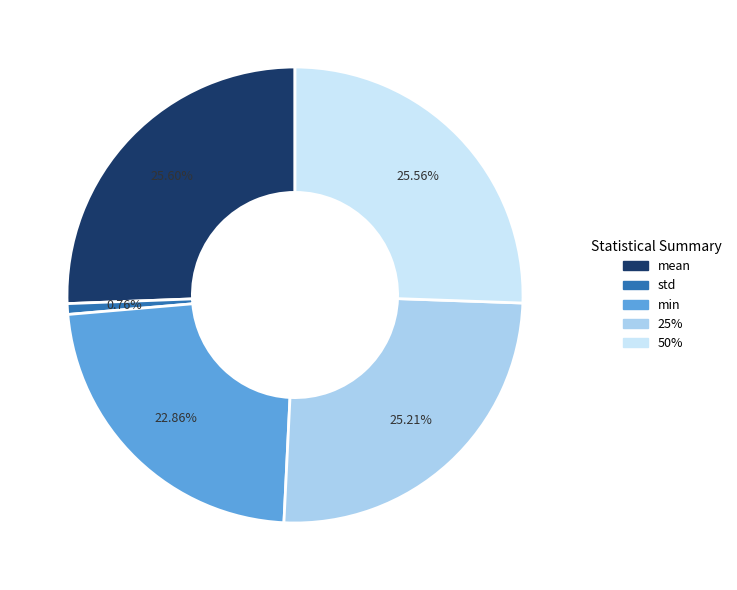

Does std represent more than half of the total?

No